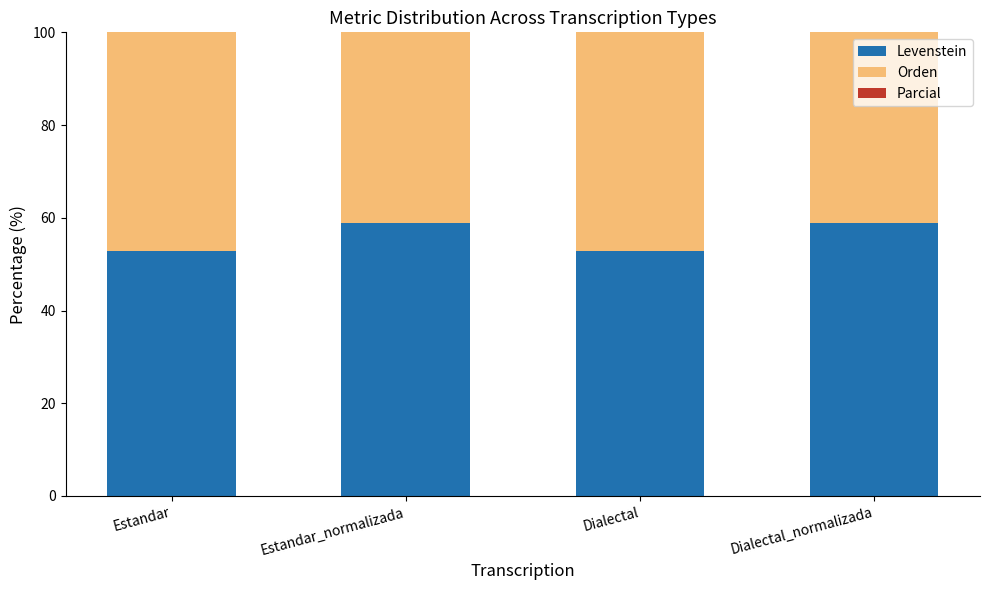

What is the total value across all series at Estandar?

193.2